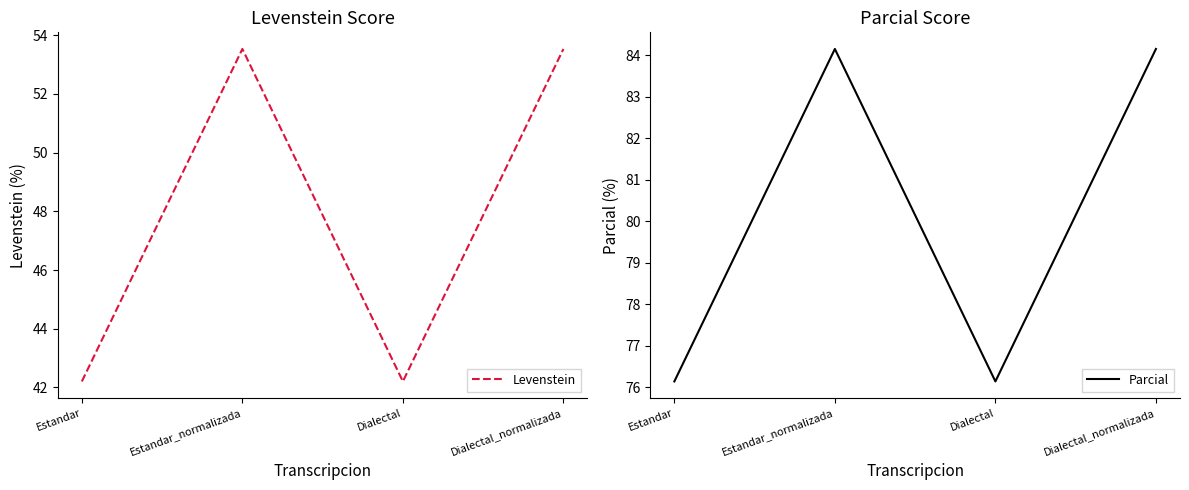

In Parcial, how many points are higher than both neighbors (excluding endpoints)?

1